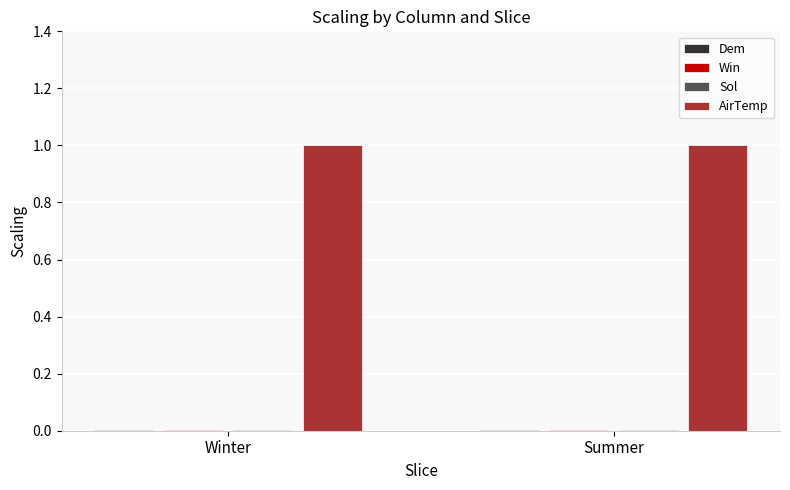

What is the sum of all AirTemp values?

2.0